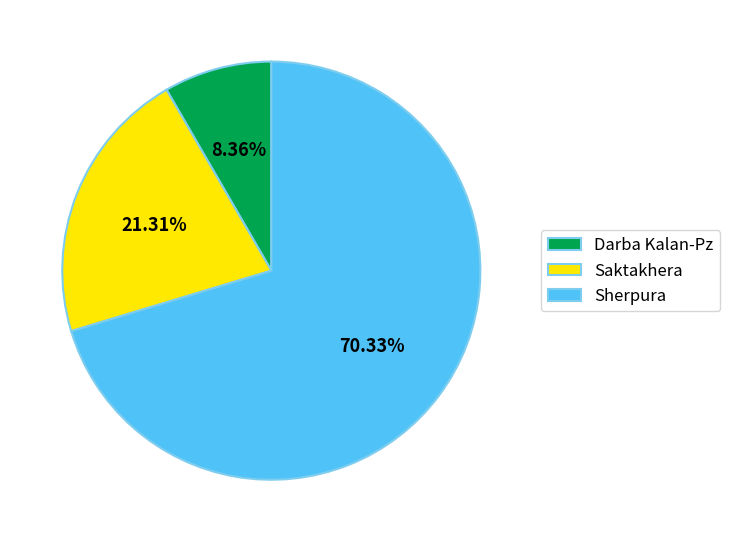

What percentage is the Sherpura slice, to the nearest percent?

70%